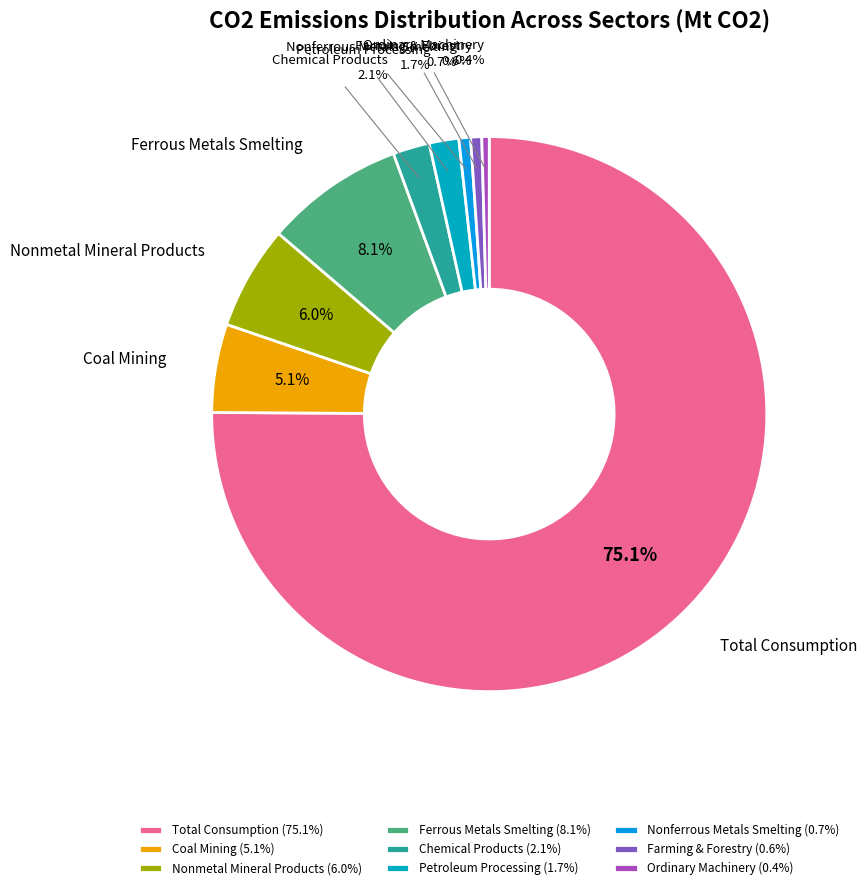

Which slice represents more than half of the pie?

Total Consumption